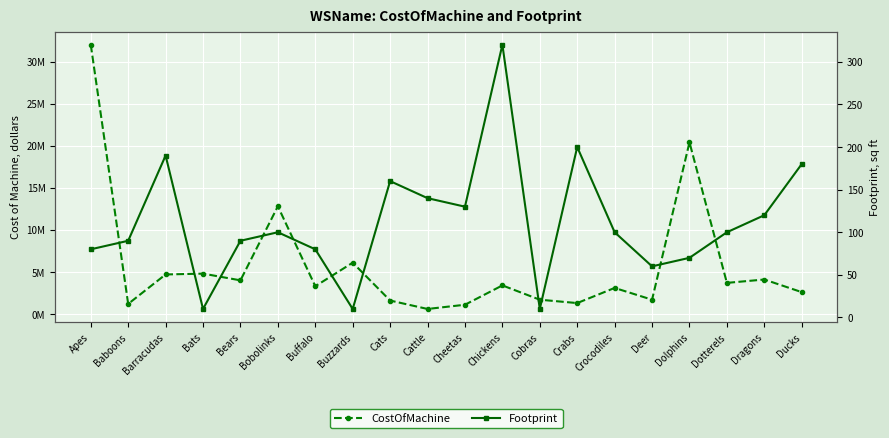

Reading right to left, what are all the values shown in this chart?

CostOfMachine: Ducks=2600000	Dragons=4100000	Dotterels=3700000	Dolphins=20400000	Deer=1700000	Crocodiles=3100000	Crabs=1300000	Cobras=1700000	Chickens=3400000	Cheetas=1100000	Cattle=600000	Cats=1600000	Buzzards=6100000	Buffalo=3300000	Bobolinks=12800000	Bears=4000000	Bats=4800000	Barracudas=4700000	Baboons=1200000	Apes=32000000
Footprint: Ducks=180	Dragons=120	Dotterels=100	Dolphins=70	Deer=60	Crocodiles=100	Crabs=200	Cobras=10	Chickens=320	Cheetas=130	Cattle=140	Cats=160	Buzzards=10	Buffalo=80	Bobolinks=100	Bears=90	Bats=10	Barracudas=190	Baboons=90	Apes=80